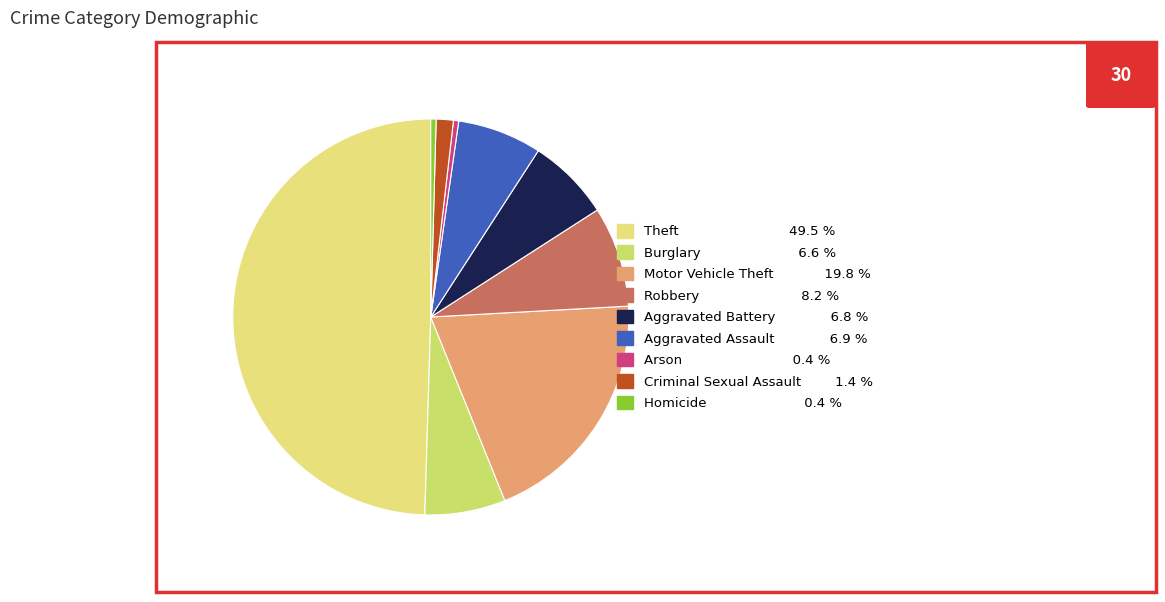

Is Aggravated Assault the majority of the pie?

No